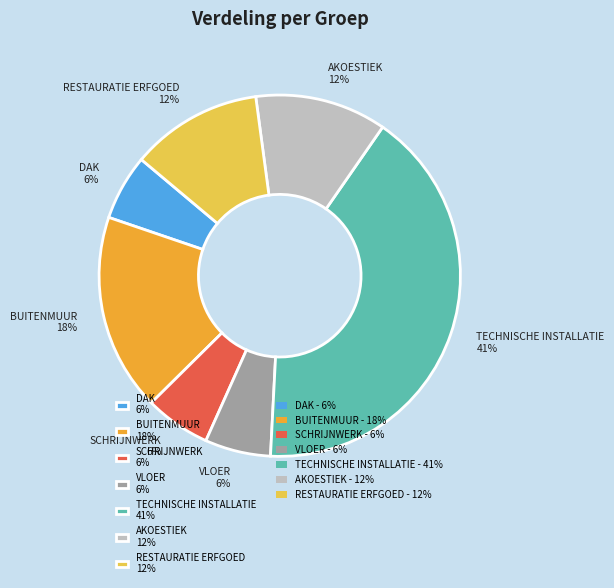

What percentage is the RESTAURATIE ERFGOED slice, to the nearest percent?

12%